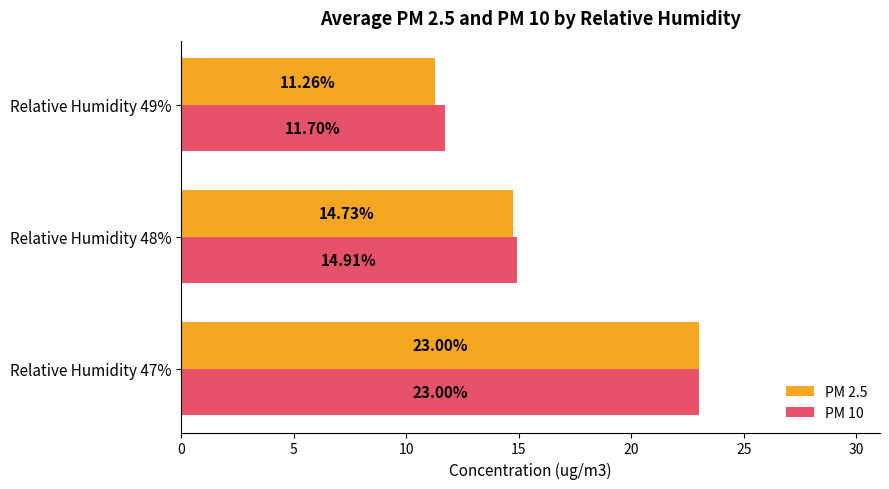

Which series has the largest range (max minus min)?

PM 2.5